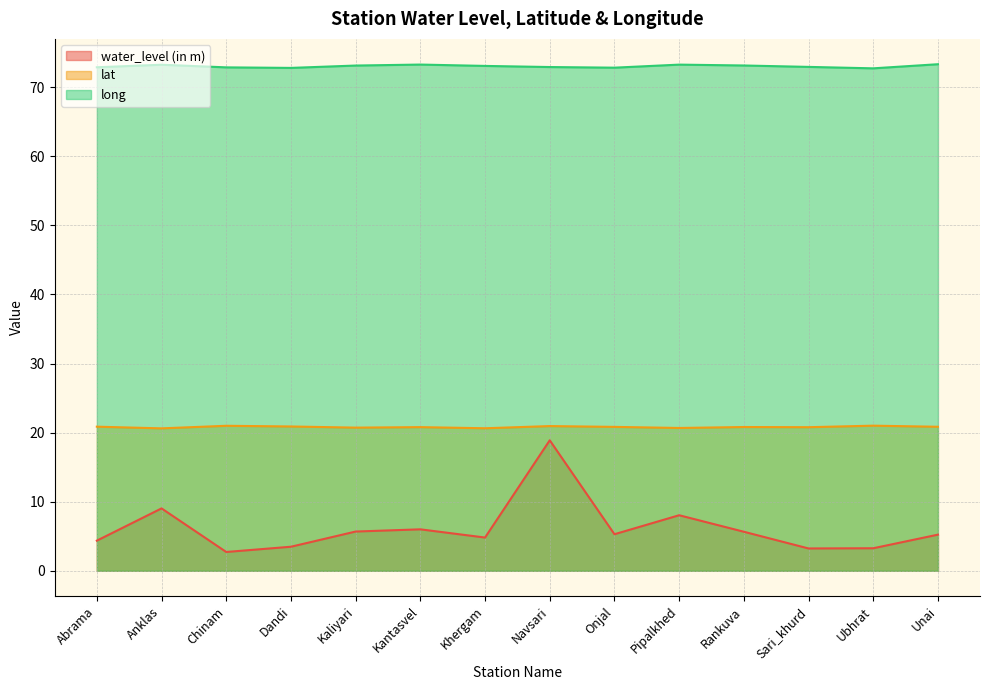

True or false: lat and long intersect in this chart.

False